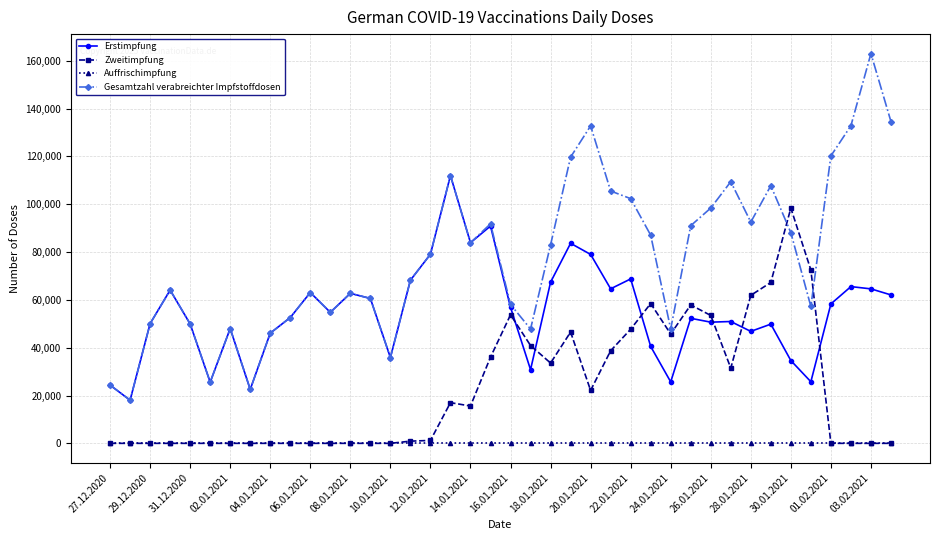

True or false: Gesamtzahl verabreichter Impfstoffdosen and Auffrischimpfung intersect in this chart.

False